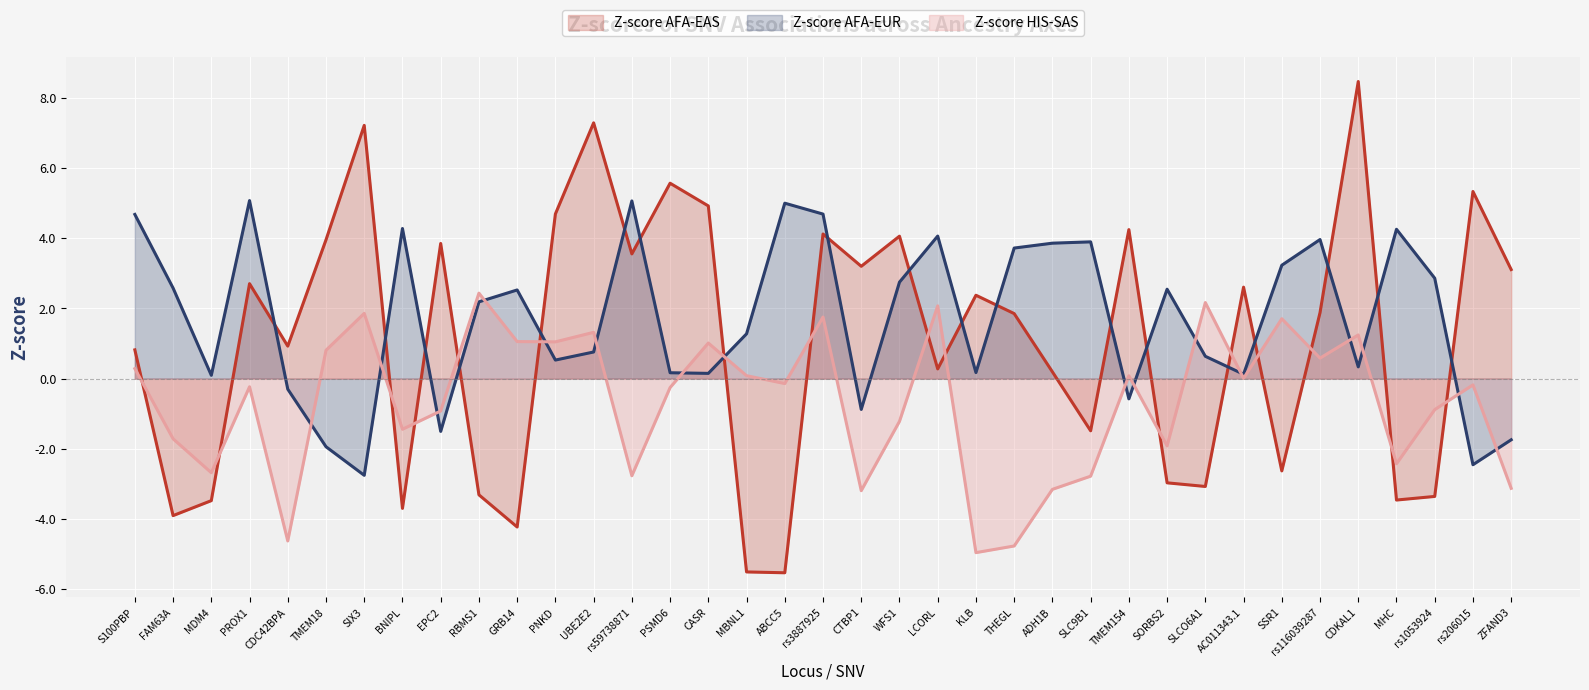

How many lines are shown in the chart?

3